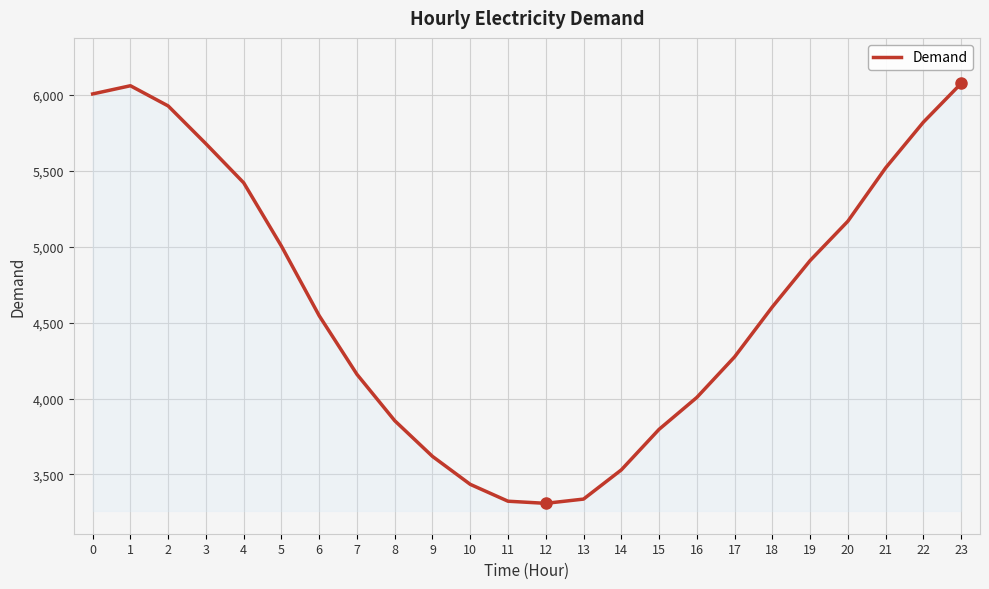

Count the number of data series in this chart.

1